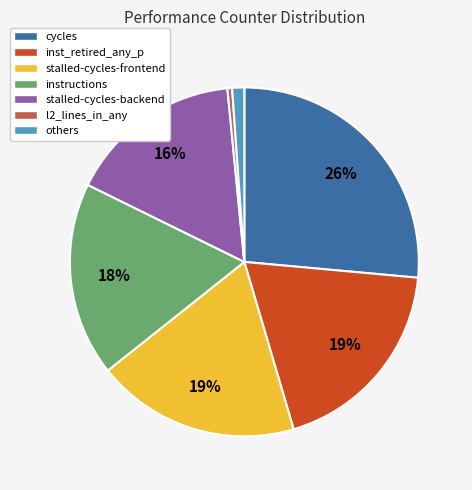

Is there a majority slice in this chart?

No